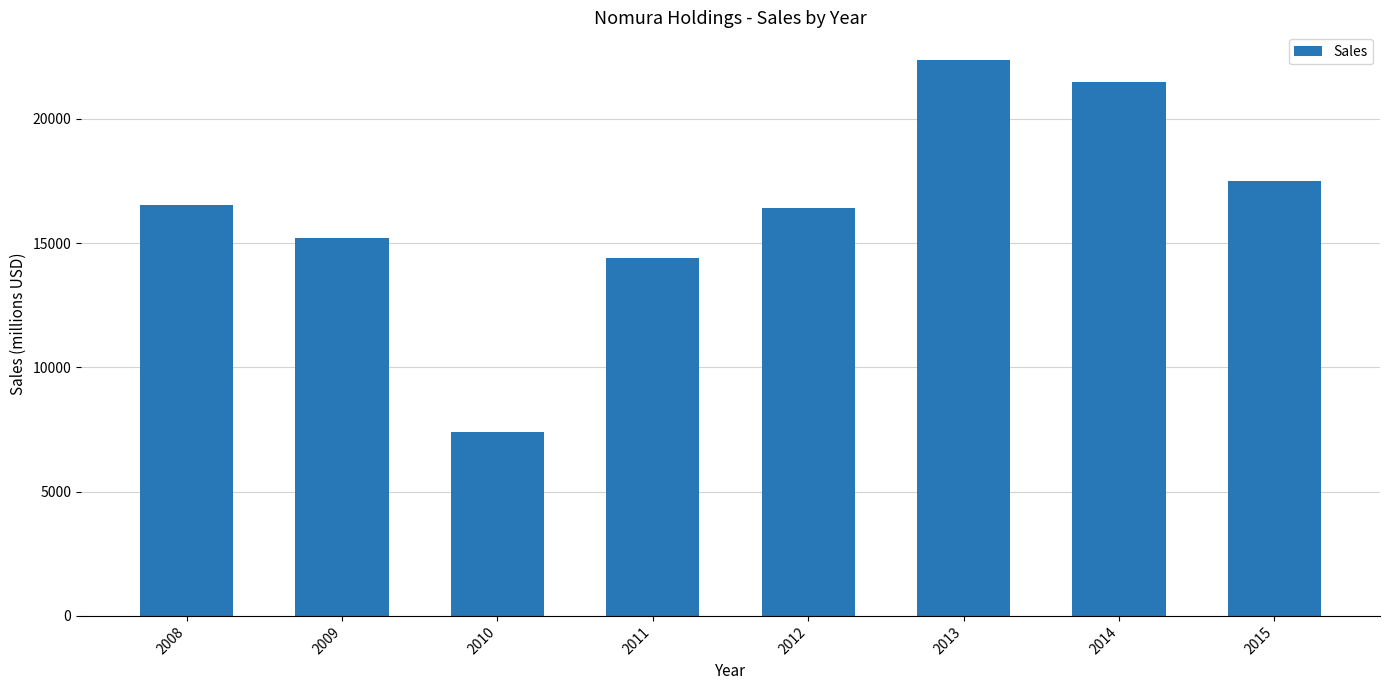

What is the value of the 7th bar from the left?

21508